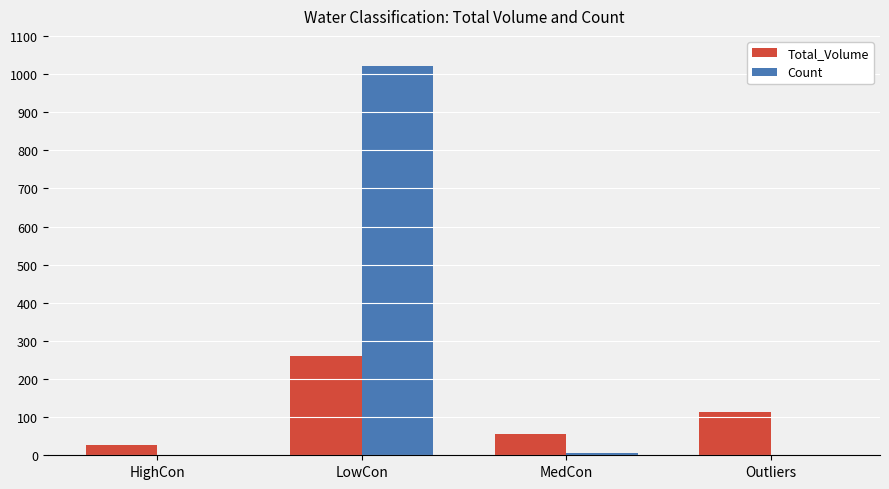

Are the bars horizontal?

No